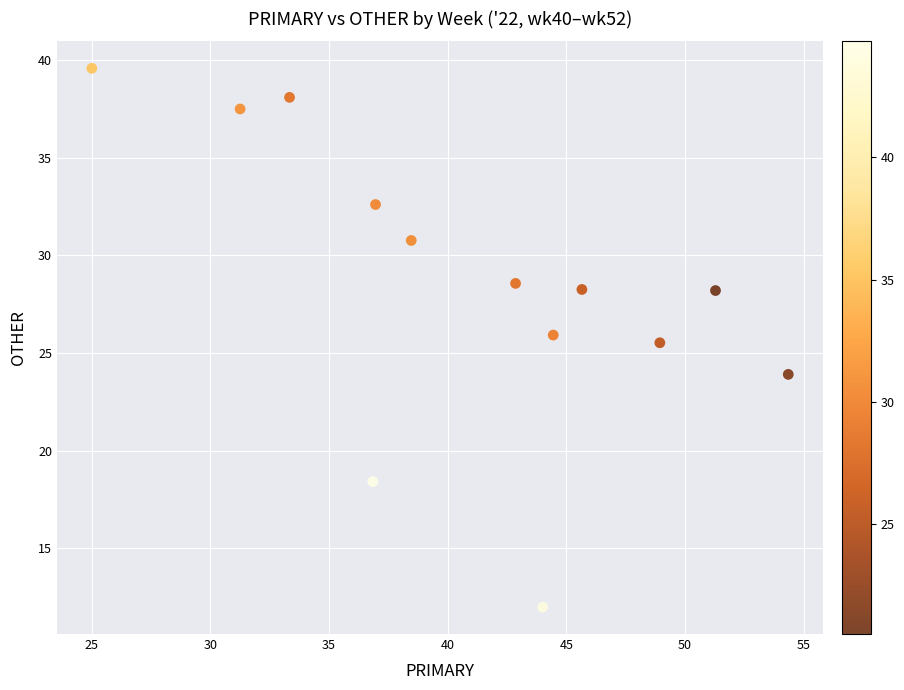

What Y value in the scatter plot is closest to 25?

25.5